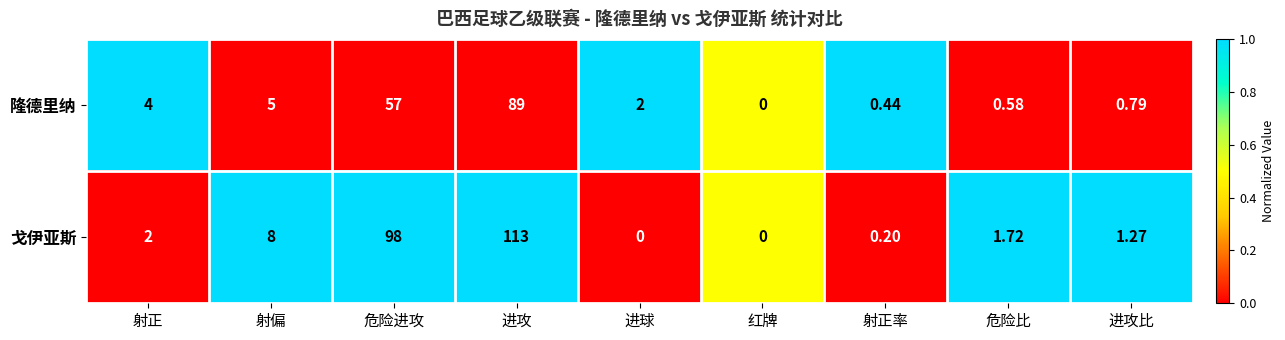

At 危险进攻, list the series in order from smallest to largest.

隆德里纳, 戈伊亚斯